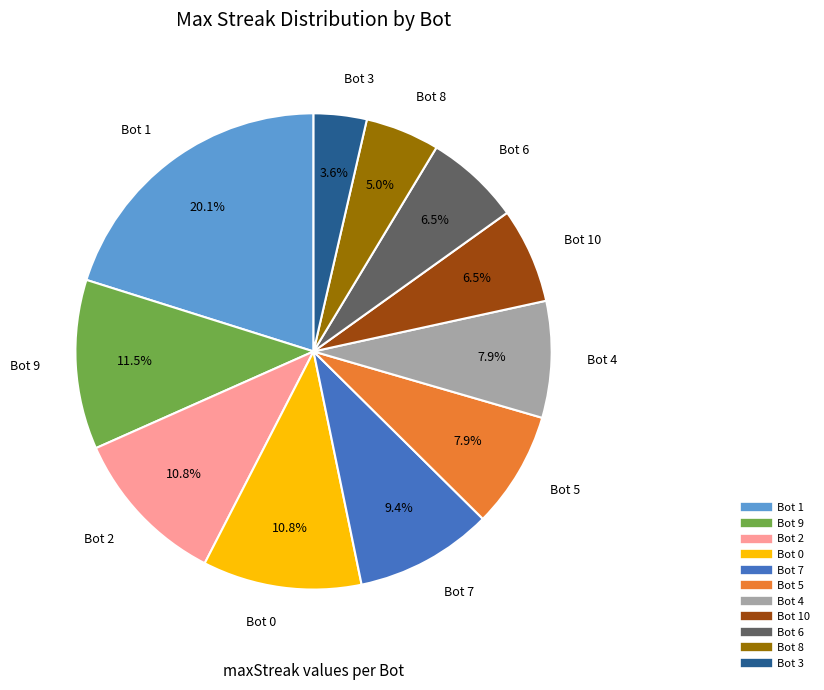

Is there any slice that represents more than half of the pie?

No